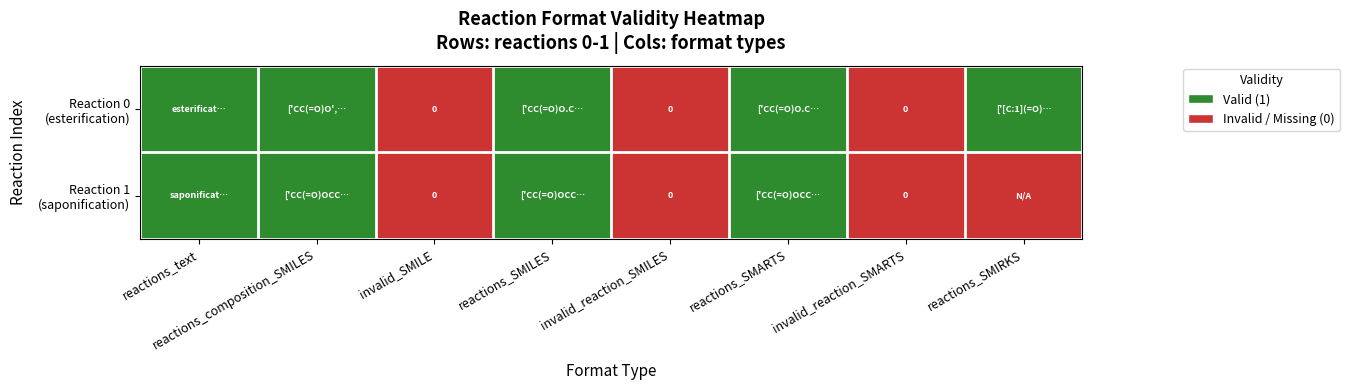

Rank the series by their maximum value, from highest to lowest.

Reaction 0 (esterification), Reaction 1 (saponification)